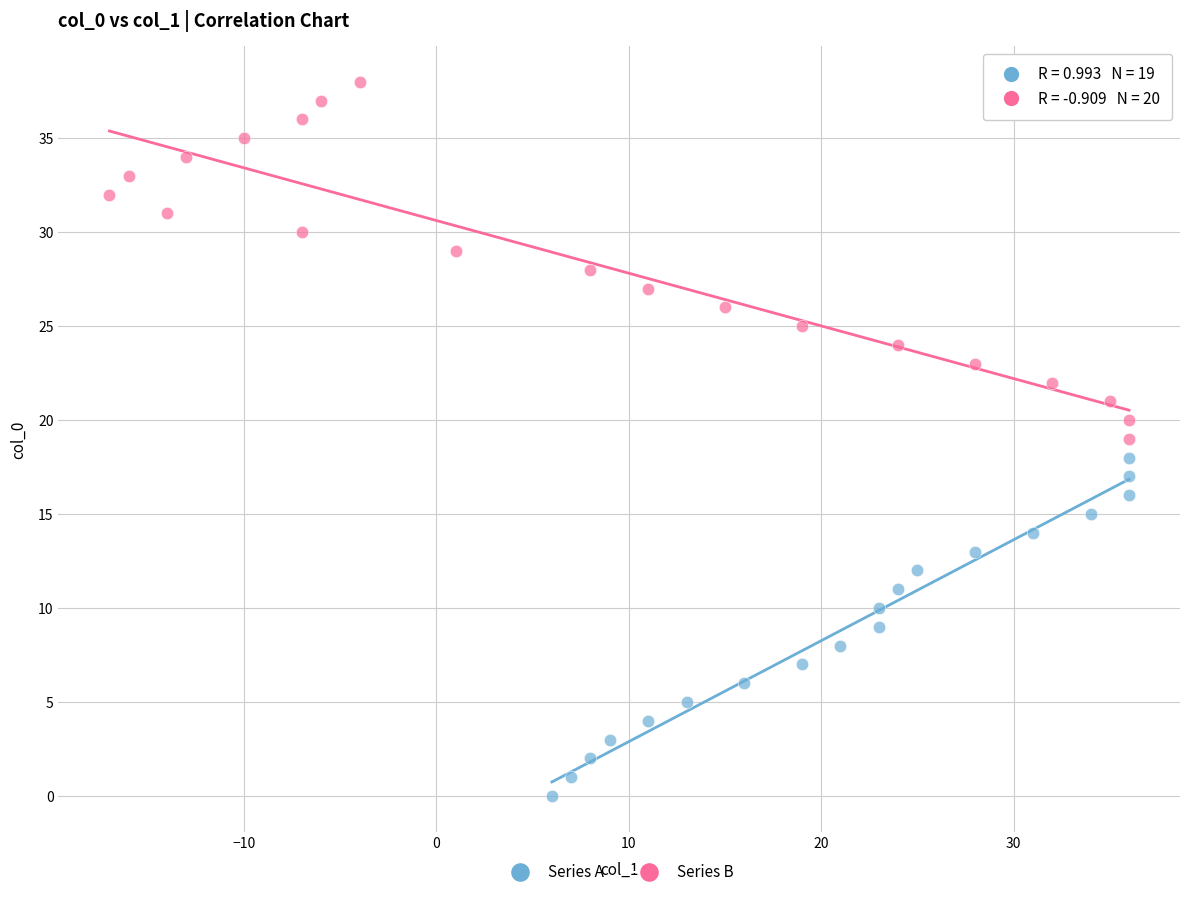

Which series contains the highest Y value?

Series B